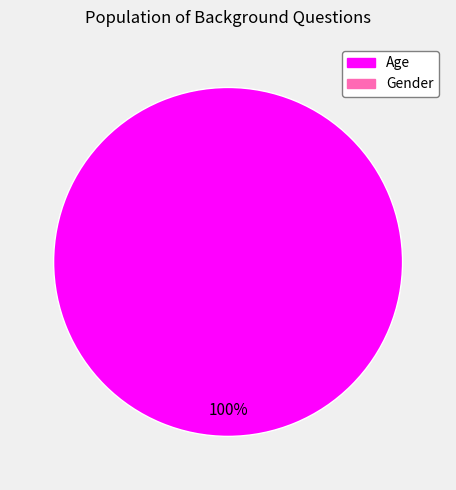

Does any single category account for the majority?

Yes